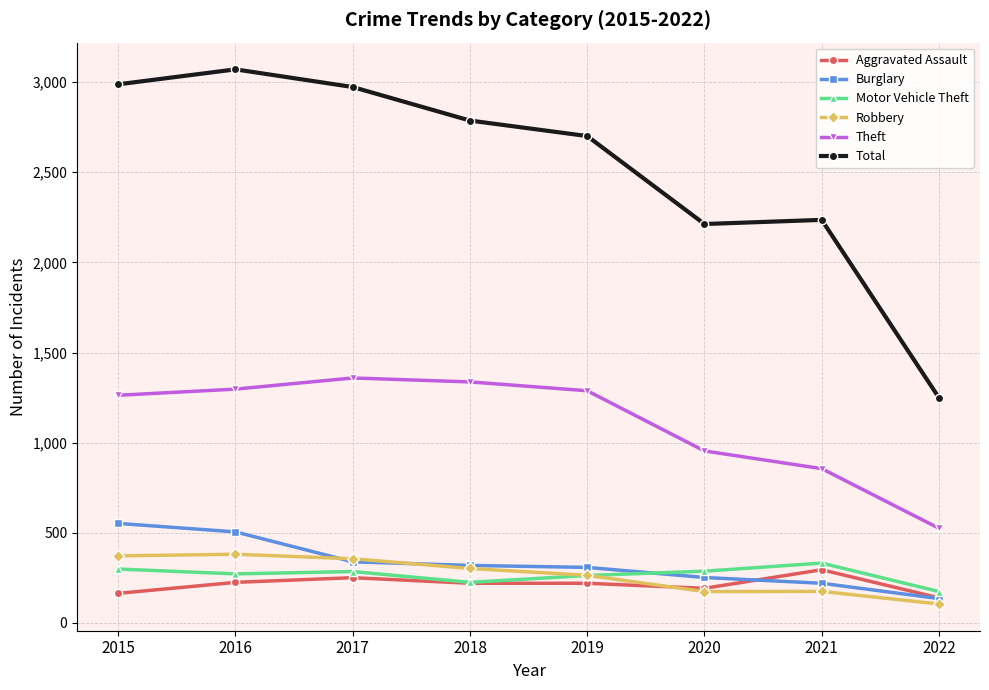

What is the spread (max minus min) of values at 2016?

2846